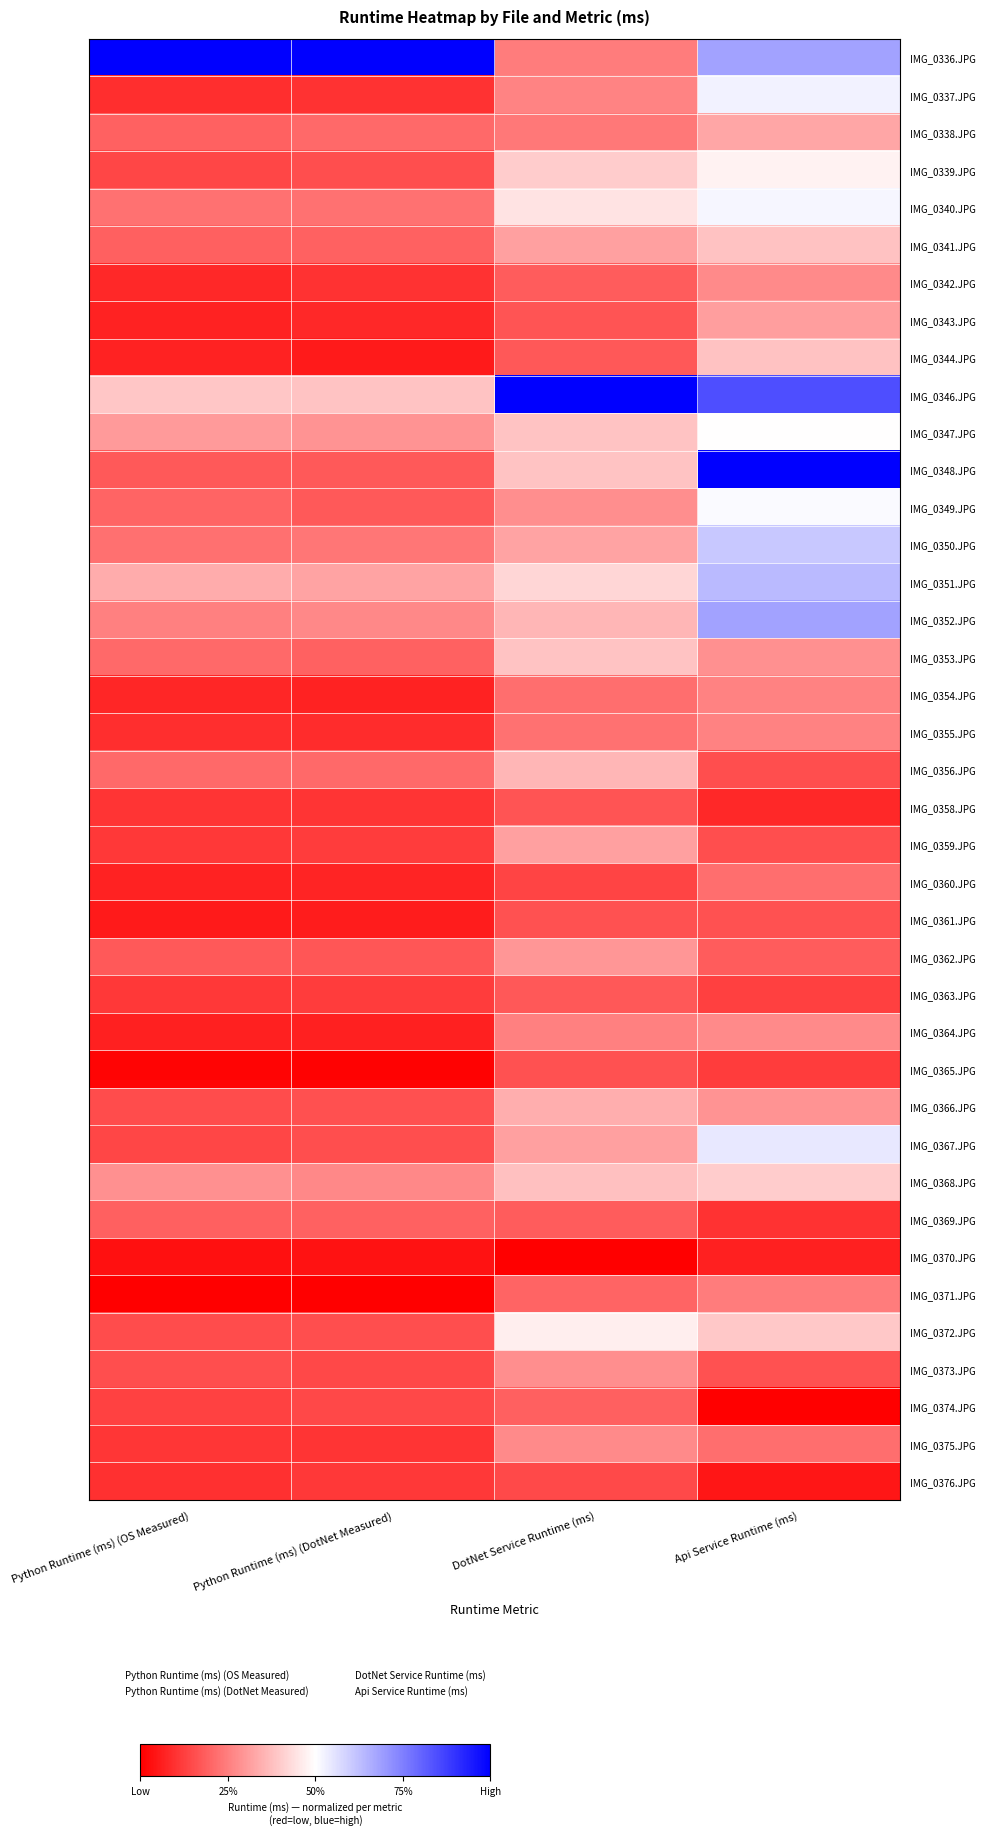

At which category is the sum across all series the highest?

Api Service Runtime (ms)